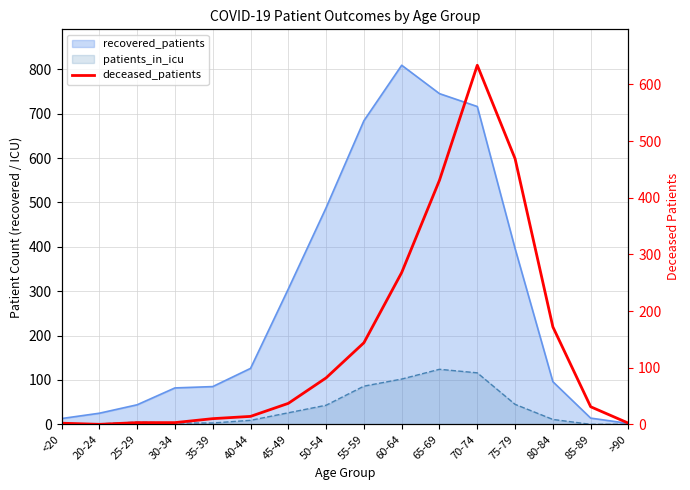

How many lines are shown in the chart?

1